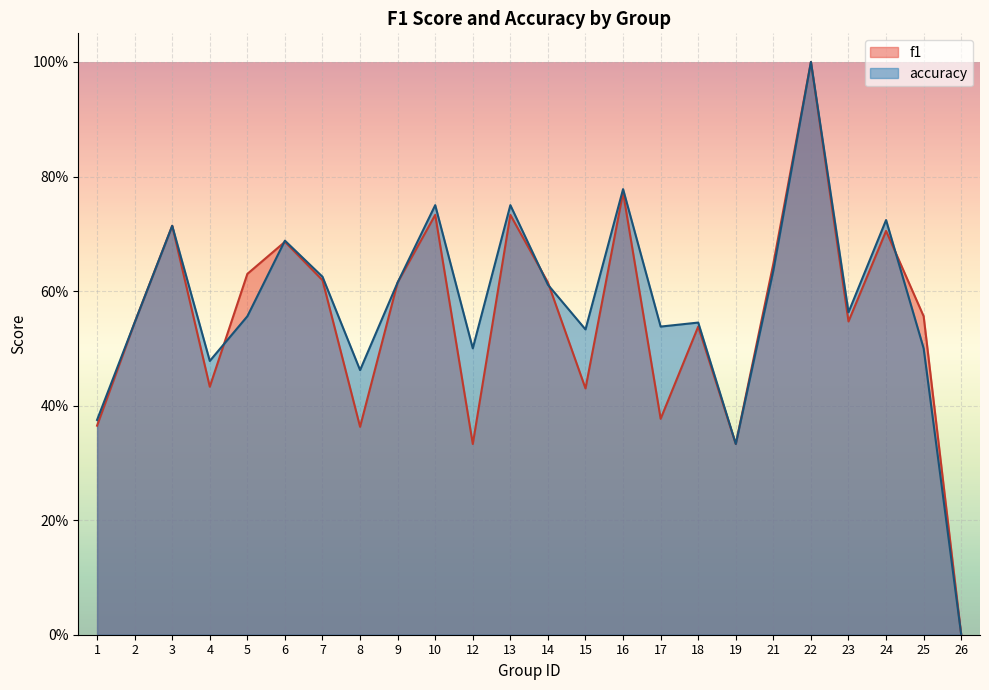

The value of f1 at 17 is 0.4. True or false?

True